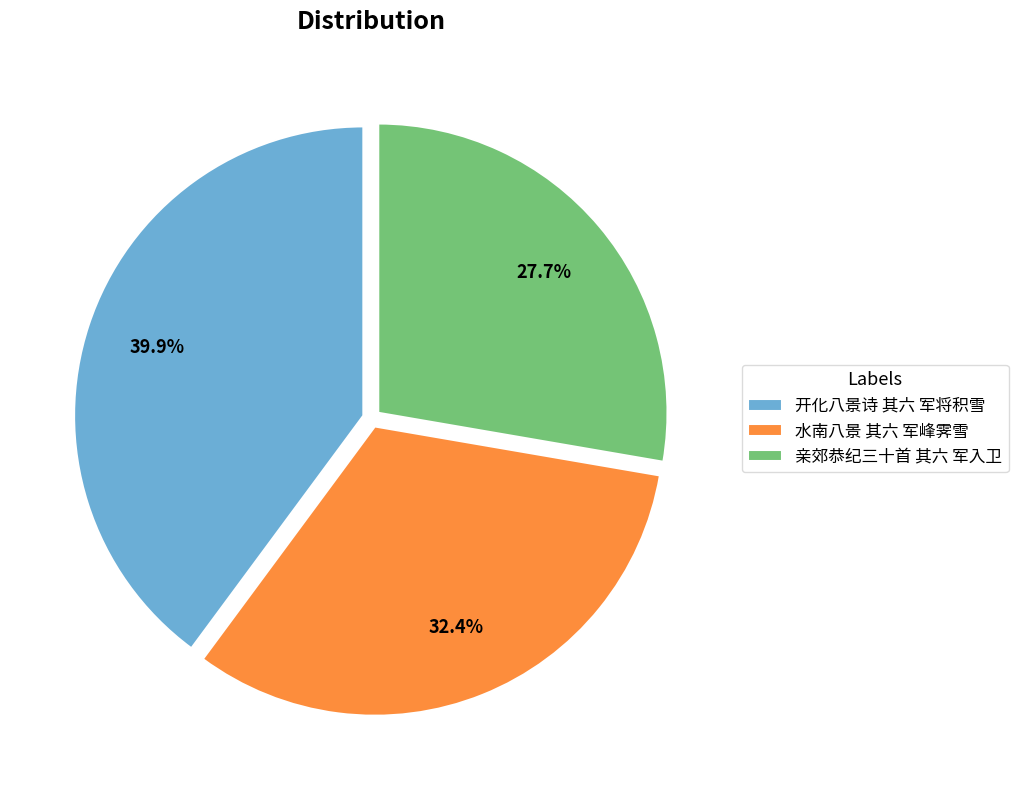

Which slice is the smallest?

亲郊恭纪三十首 其六 军入卫